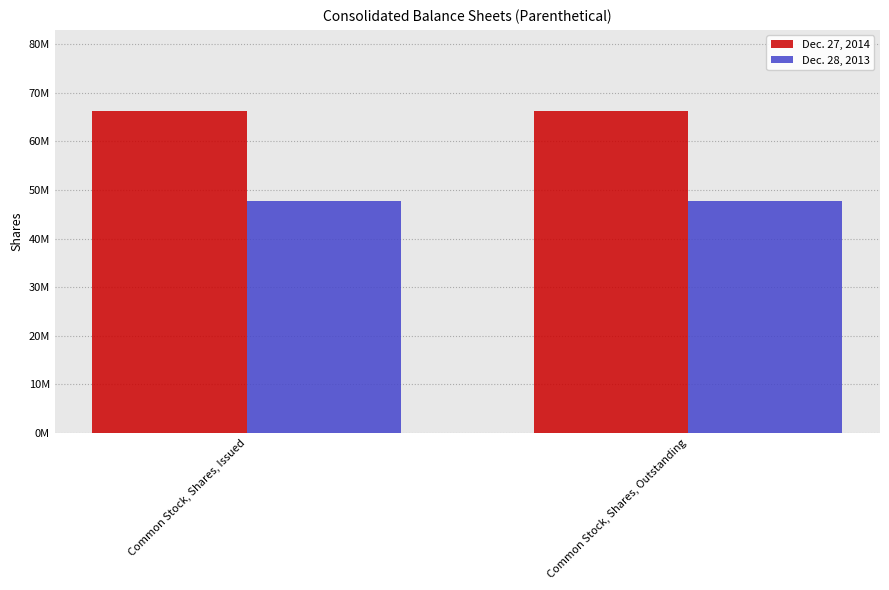

What is the label of the 2nd bar from the right?

Common Stock, Shares, Issued